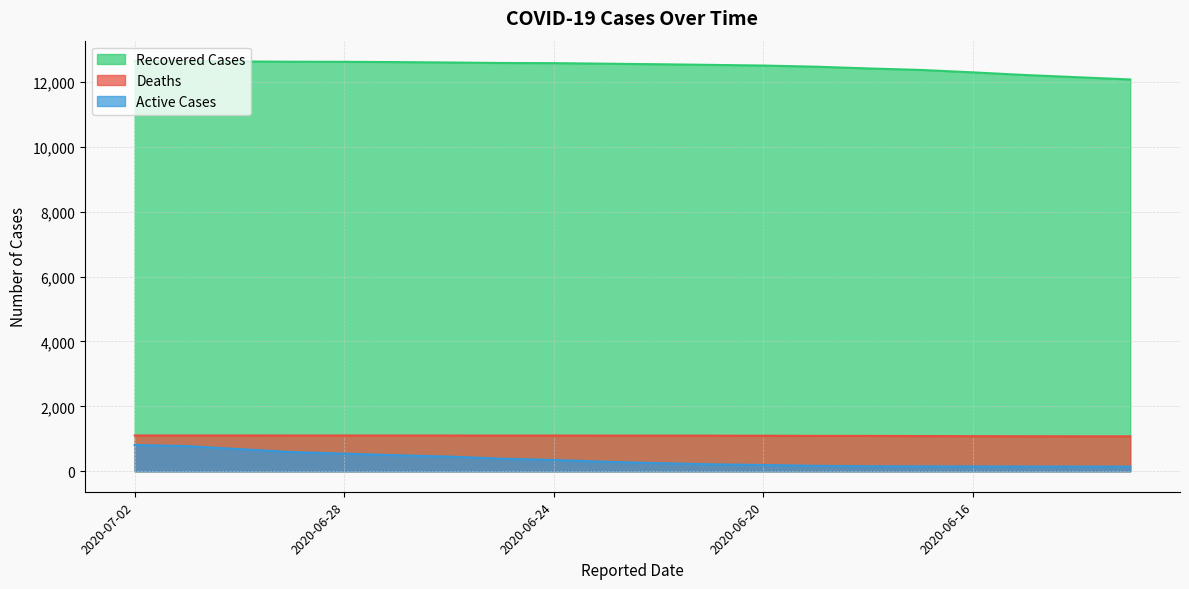

Reading left to right, list all the values displayed in this chart.

Recovered Cases: 2020-07-02=12637	2020-07-01=12637	2020-06-30=12628	2020-06-29=12620	2020-06-28=12617	2020-06-27=12609	2020-06-26=12596	2020-06-25=12581	2020-06-24=12576	2020-06-23=12559	2020-06-22=12542	2020-06-21=12523	2020-06-20=12502	2020-06-19=12467	2020-06-18=12413	2020-06-17=12367	2020-06-16=12292	2020-06-15=12210	2020-06-14=12142	2020-06-13=12073
Active Cases: 2020-07-02=809	2020-07-01=774	2020-06-30=681	2020-06-29=591	2020-06-28=542	2020-06-27=493	2020-06-26=451	2020-06-25=387	2020-06-24=347	2020-06-23=292	2020-06-22=249	2020-06-21=214	2020-06-20=192	2020-06-19=167	2020-06-18=153	2020-06-17=149	2020-06-16=147	2020-06-15=144	2020-06-14=142	2020-06-13=142
Deaths: 2020-07-02=1102	2020-07-01=1102	2020-06-30=1102	2020-06-29=1101	2020-06-28=1101	2020-06-27=1101	2020-06-26=1101	2020-06-25=1099	2020-06-24=1099	2020-06-23=1098	2020-06-22=1097	2020-06-21=1096	2020-06-20=1094	2020-06-19=1090	2020-06-18=1089	2020-06-17=1084	2020-06-16=1081	2020-06-15=1077	2020-06-14=1076	2020-06-13=1076